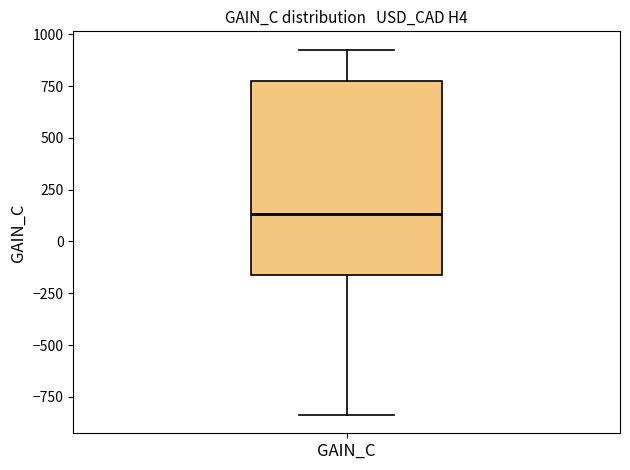

Transcribe this box plot: give where the median line is, the range the box spans, and where the two whiskers end, as read against the y-axis. The values are not printed on the chart, so give them approximately, as read against the axis.

median 150, box -150 to 750, whiskers -850 to 950